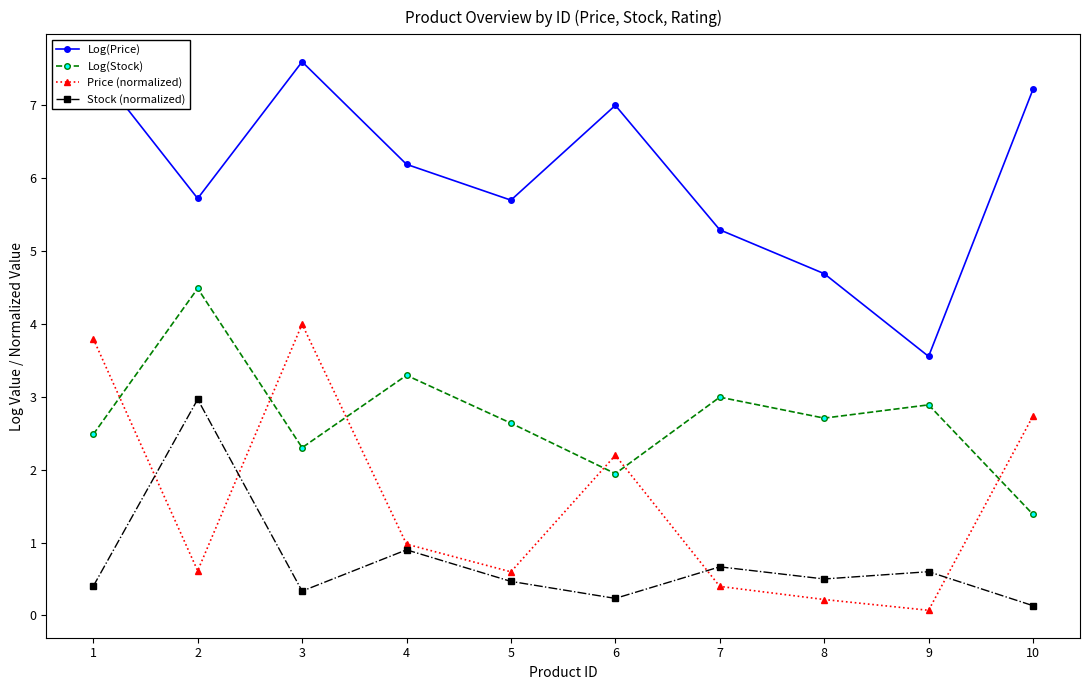

Reading left to right, list all the values displayed in this chart.

Log(Price): 7.5	5.7	7.6	6.2	5.7	7.0	5.3	4.7	3.6	7.2
Log(Stock): 2.5	4.5	2.3	3.3	2.6	1.9	3.0	2.7	2.9	1.4
Price (normalized): 3.8	0.6	4.0	1.0	0.6	2.2	0.4	0.2	0.1	2.7
Stock (normalized): 0.4	3.0	0.3	0.9	0.5	0.2	0.7	0.5	0.6	0.1